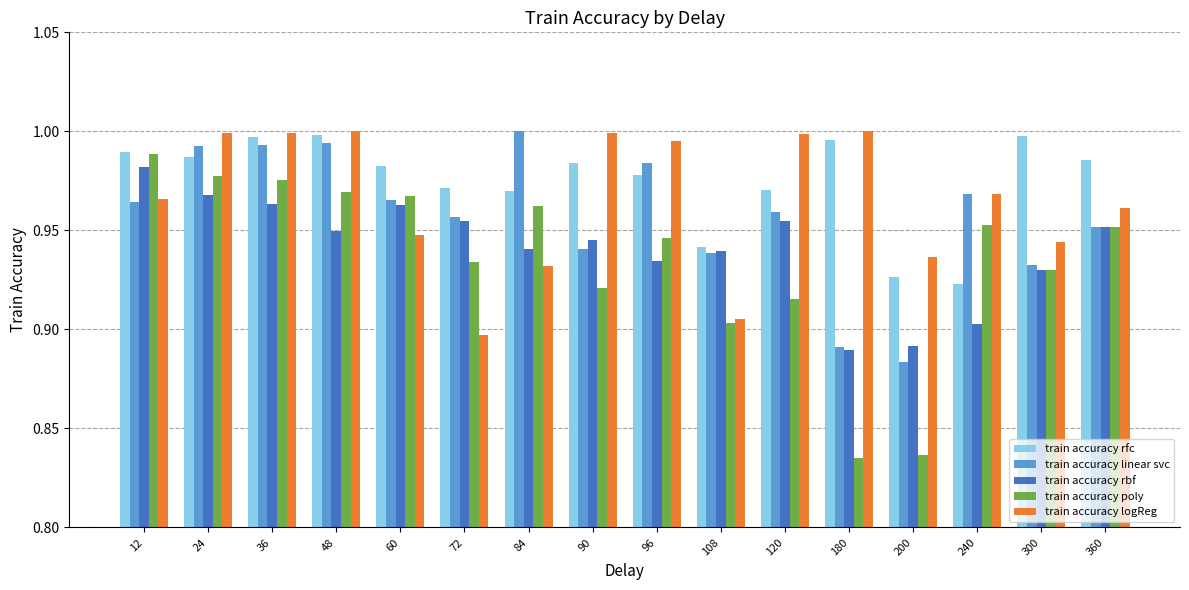

How many bars are there in each group?

5